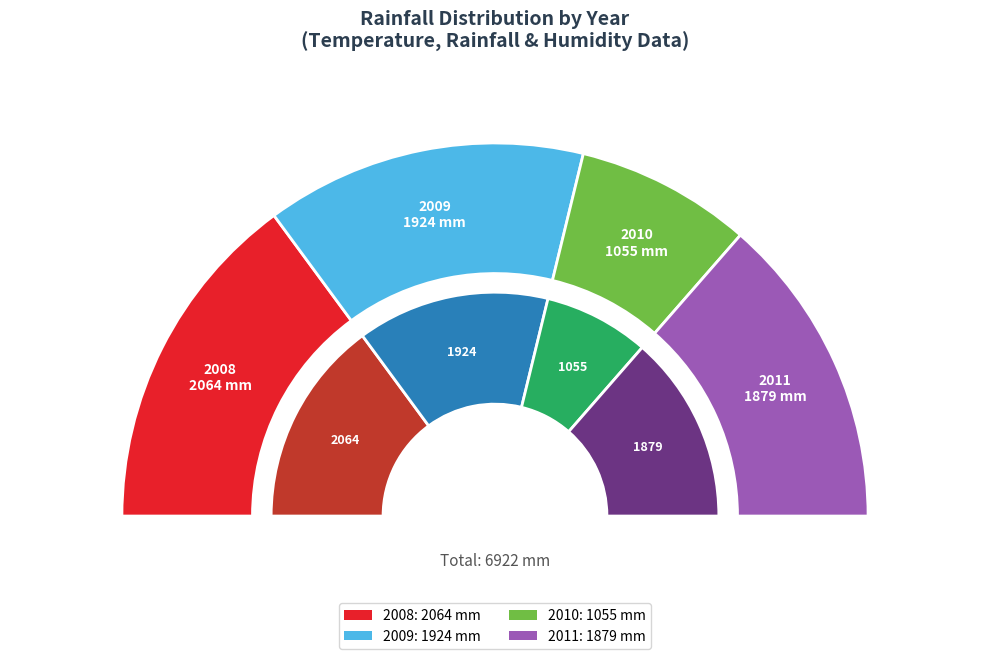

To the nearest percent, what portion does 2011 represent?

27%